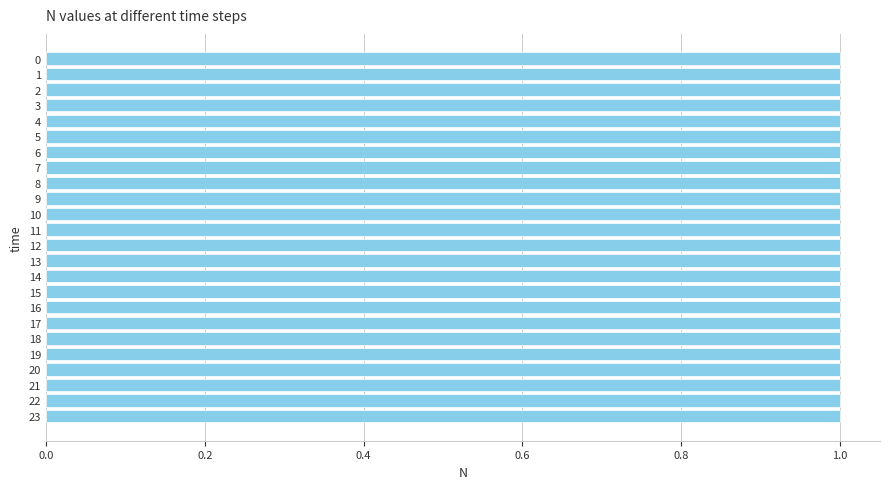

The chart shows a value of 0.5 at 17. True or false?

False